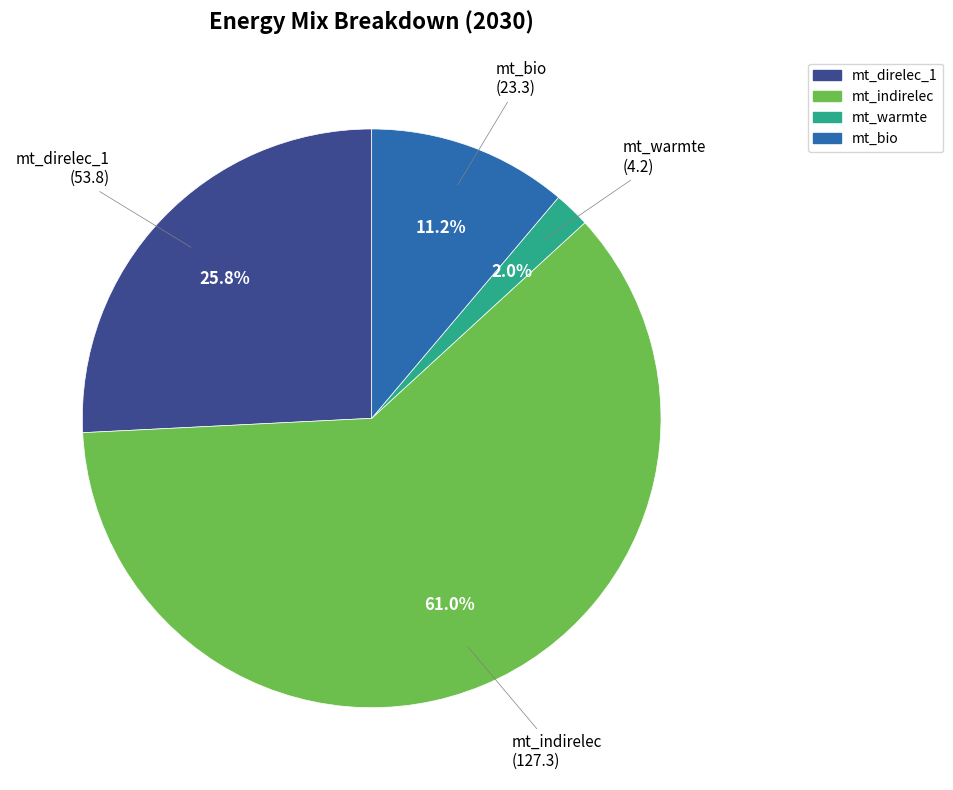

To the nearest percent, what percentage of the pie is mt_warmte?

2%